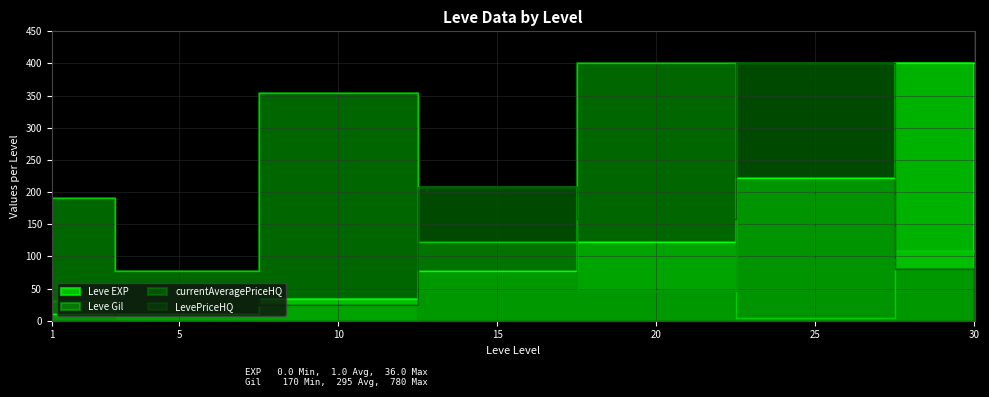

Is it true that Leve EXP equals 5.6 at 1?

False